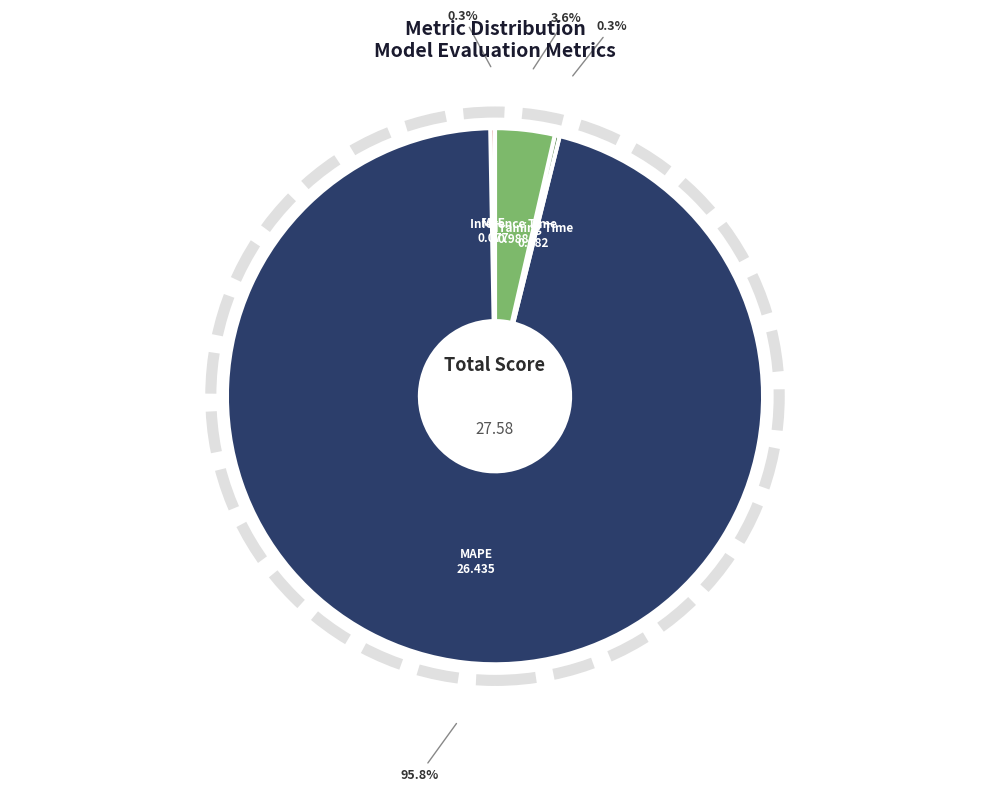

Which slice represents more than half of the pie?

MAPE